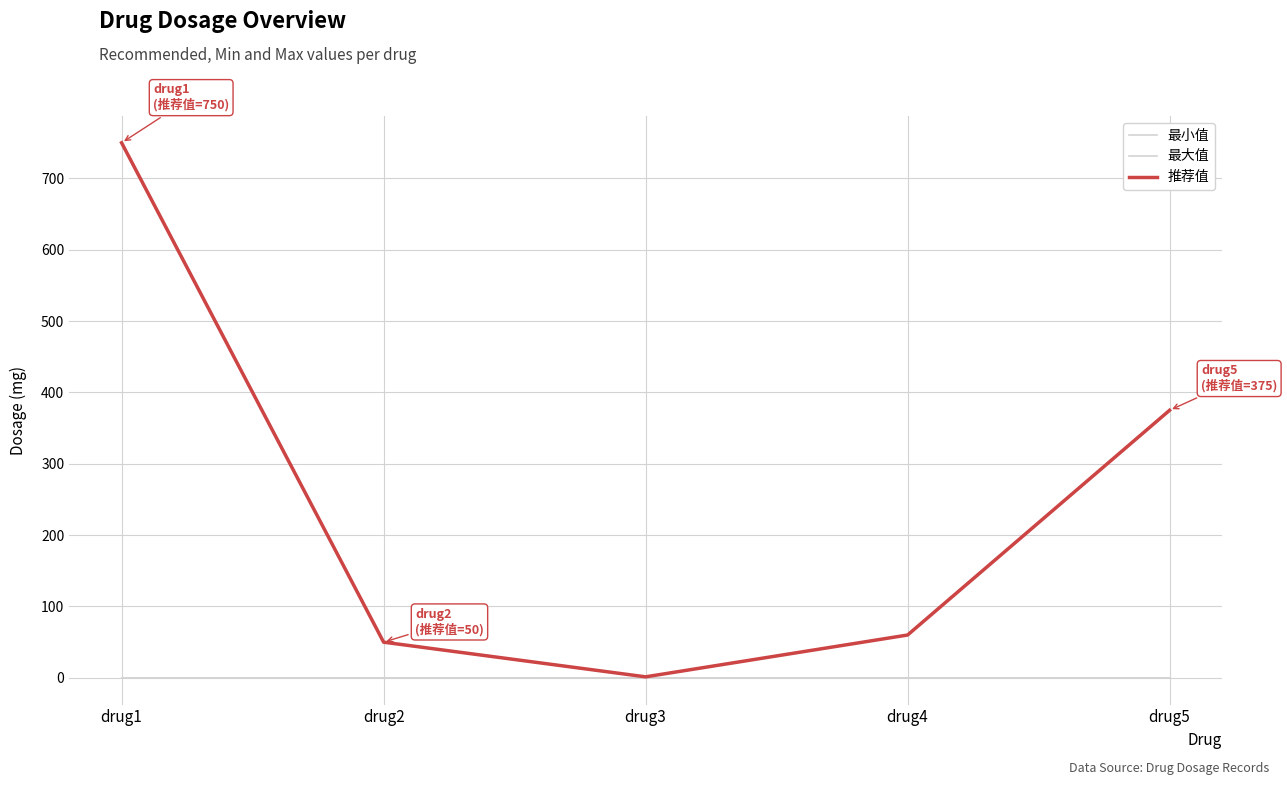

Does the chart have visible grid lines?

Yes